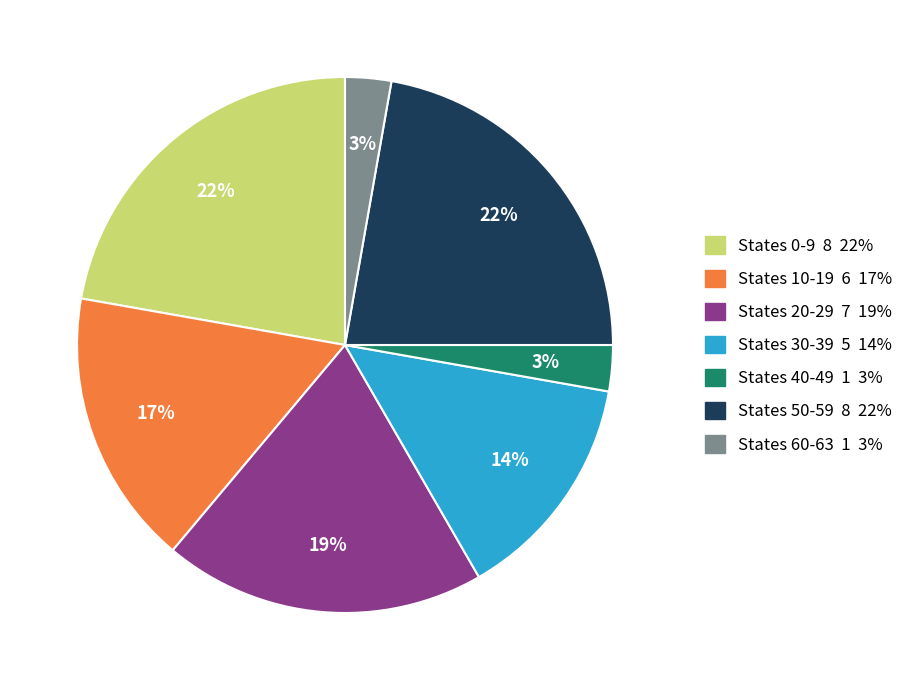

To the nearest percent, what is the average slice percentage?

14%